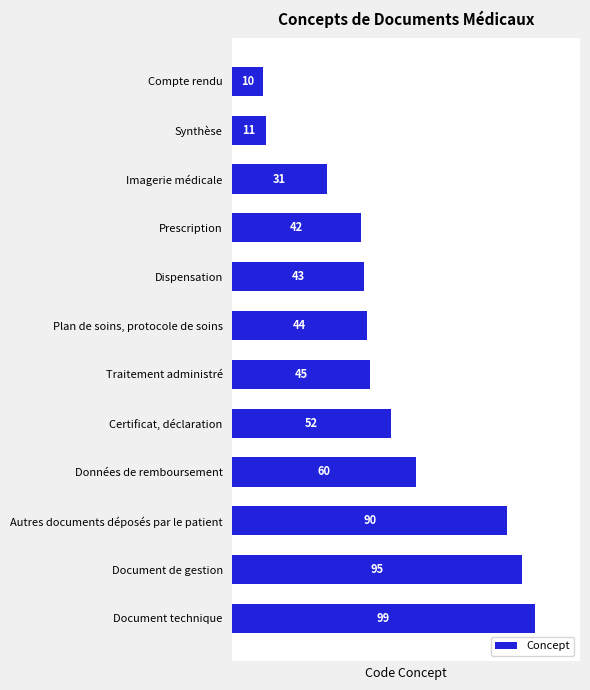

What is the change in value from Compte rendu to Document technique?

+89